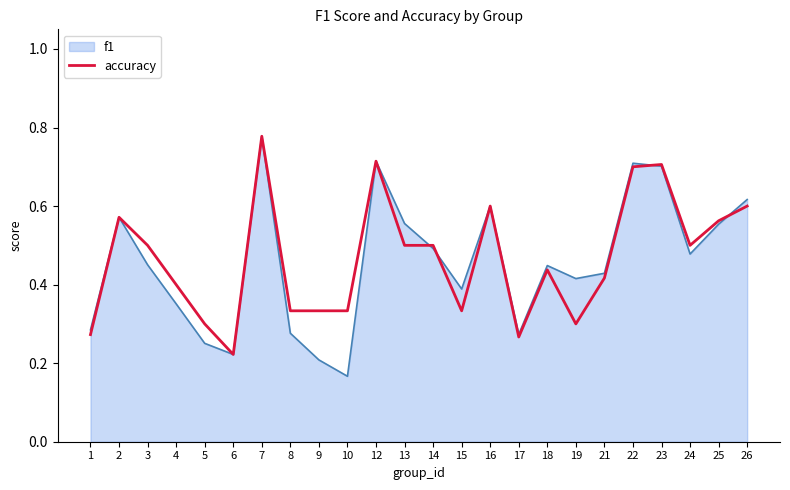

At which category does the chart reach its peak across all series?

7